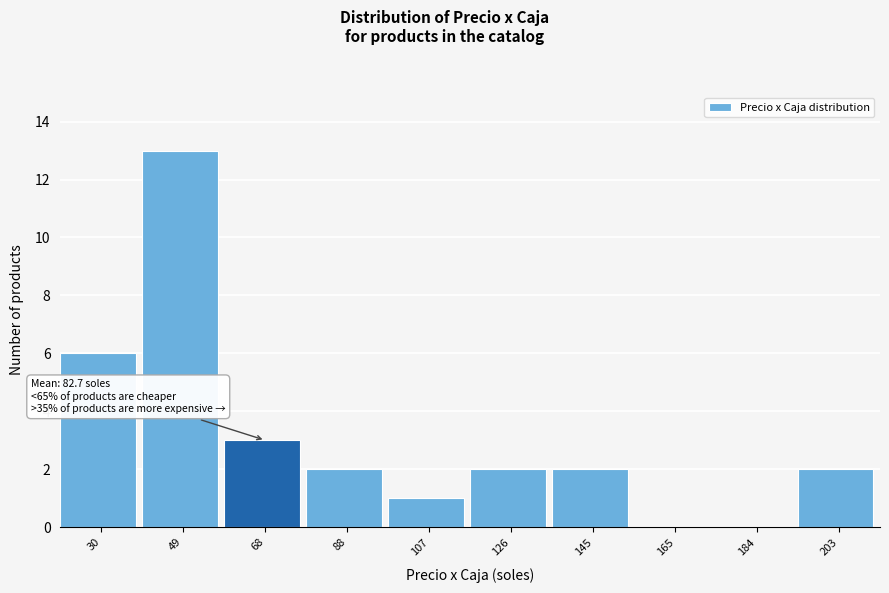

Reading left to right, list all the values displayed in this chart.

30=6	49=13	68=3	88=2	107=1	126=2	145=2	165=0	184=0	203=2